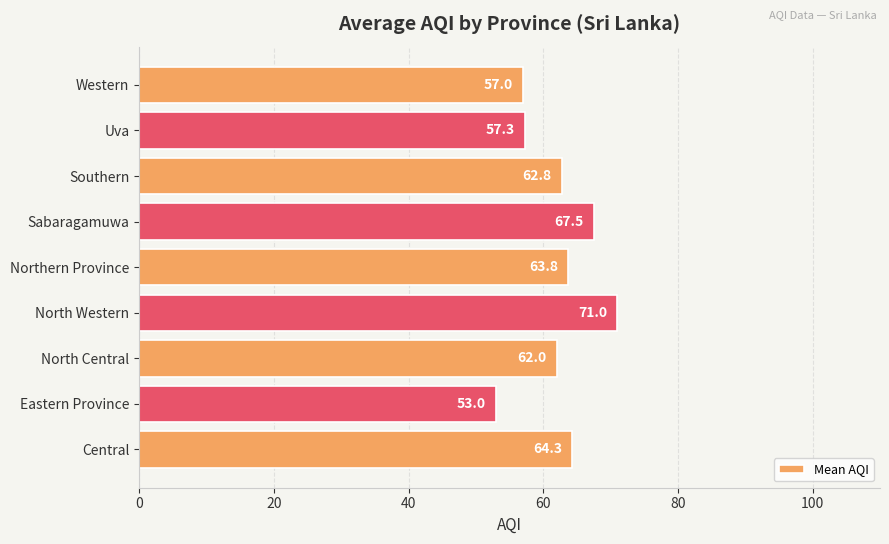

Where is the data nearest to the value 62?

North Central